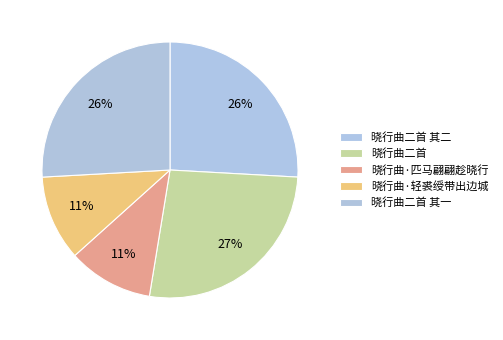

To the nearest percent, what portion does 晓行曲·匹马翩翩趁晓行 represent?

11%